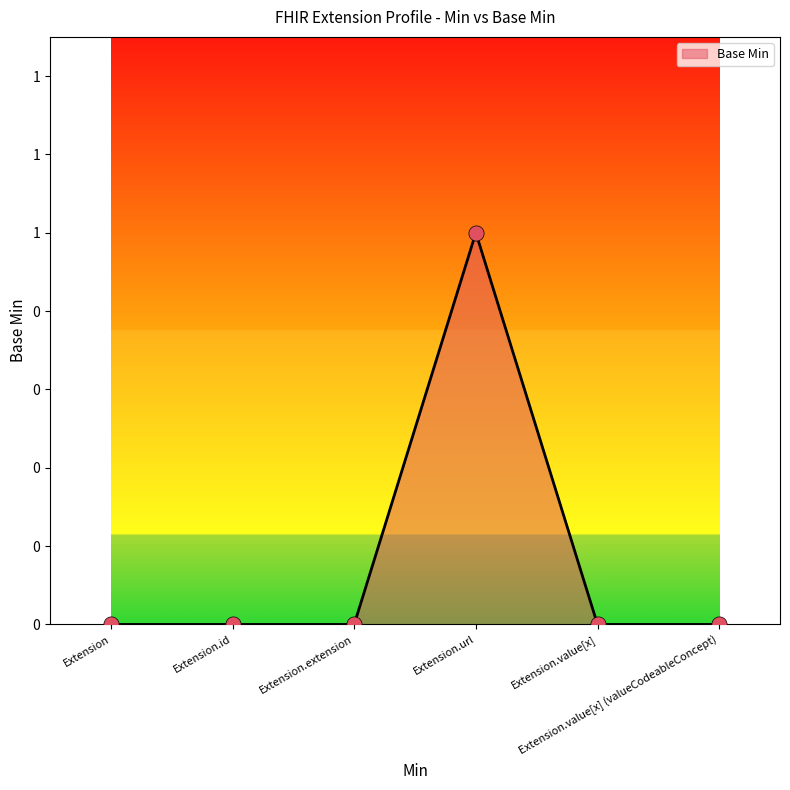

Which has a higher value, Extension or Extension.value[x] (valueCodeableConcept)?

Extension